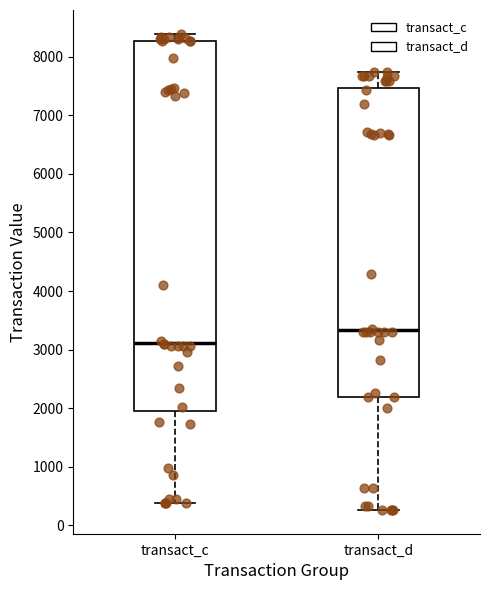

Where is the lower edge of the box for transact_d on the y-axis? The values are not printed on the chart, so give them approximately, as read against the axis.

2200